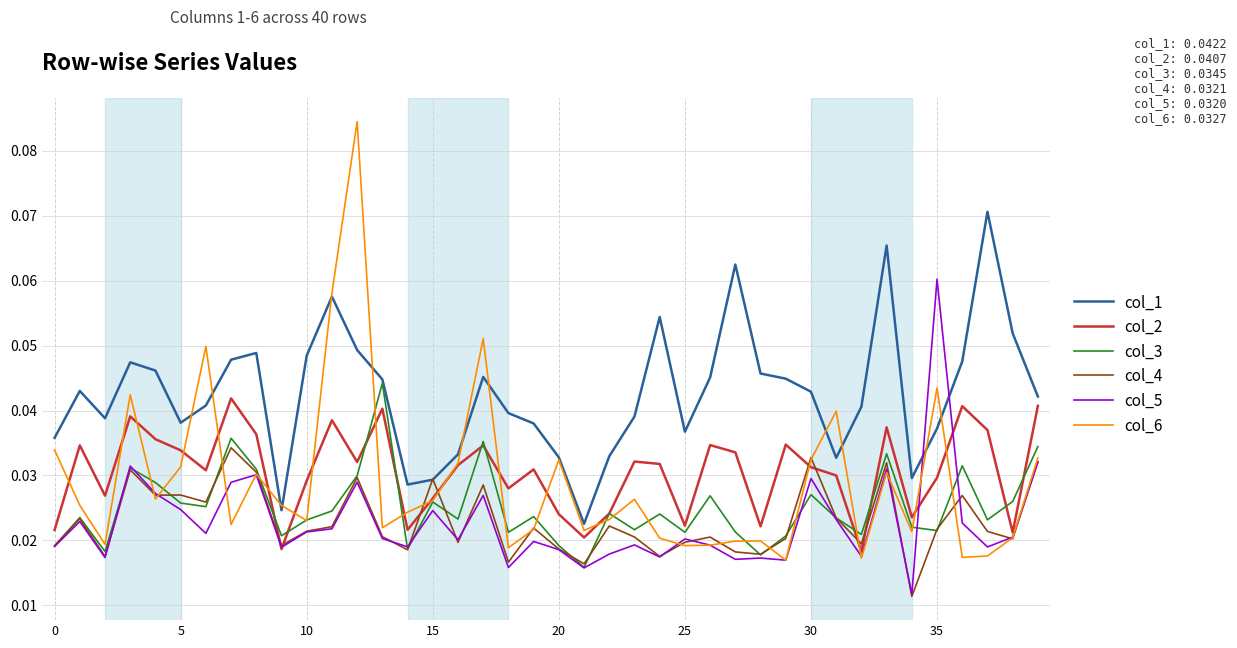

Which series has the largest total across all categories?

col_1